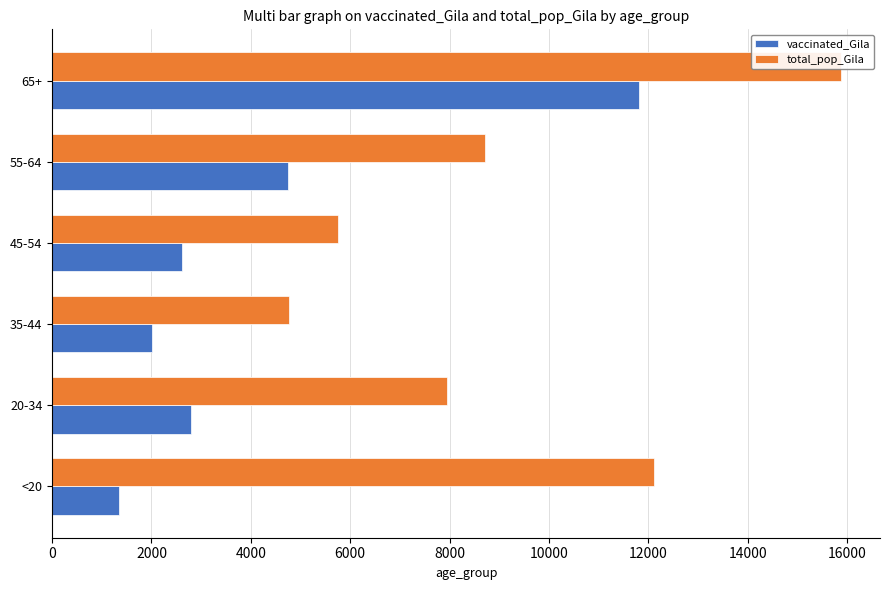

Are the bars horizontal?

Yes